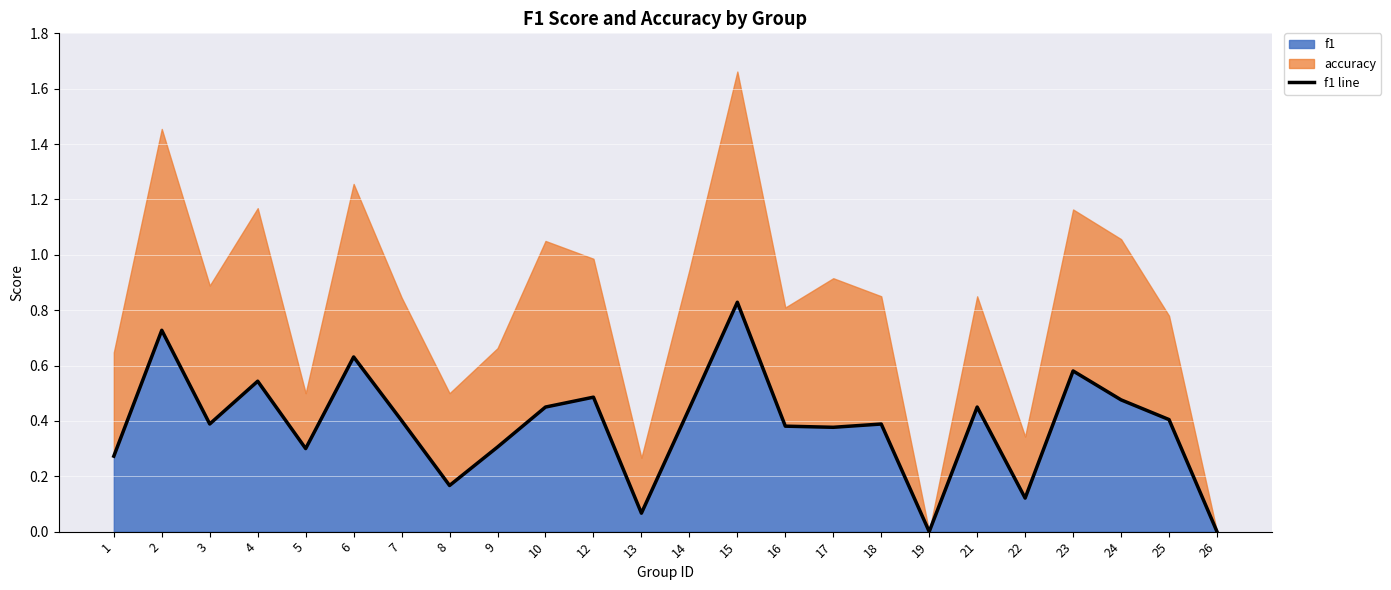

Count the number of categories in the chart.

24